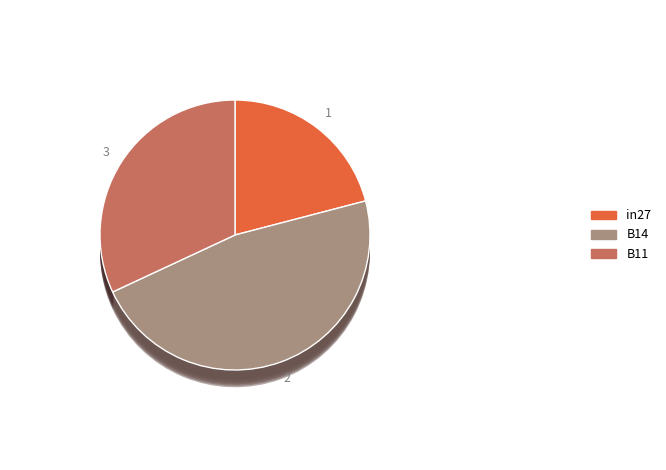

Is there a majority slice in this chart?

No